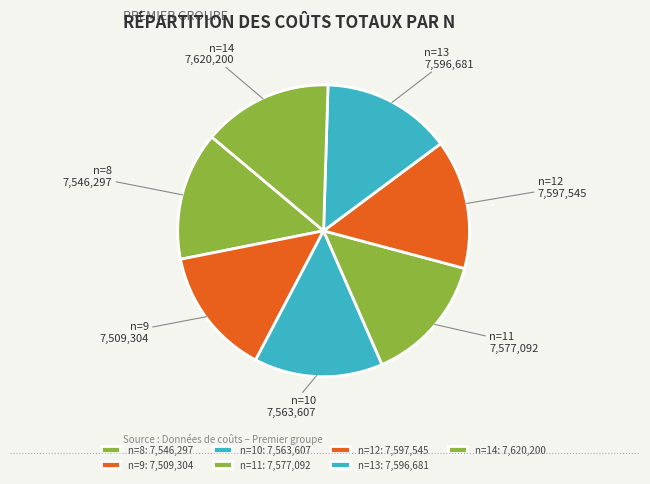

Rank the categories by value from highest to lowest.

n=14, n=12, n=13, n=11, n=10, n=8, n=9